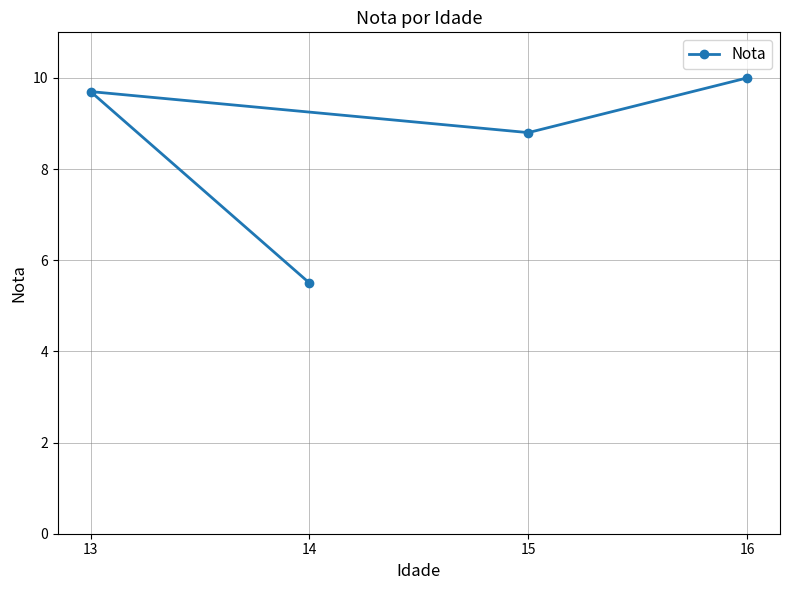

What is the average value?

8.5